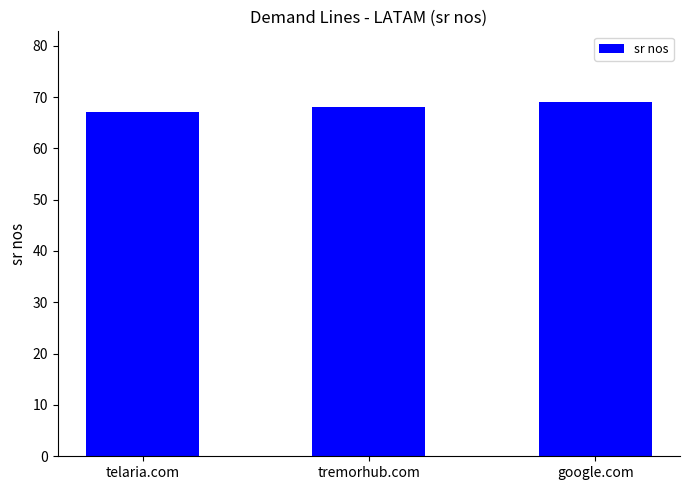

What position from the right is tremorhub.com?

2